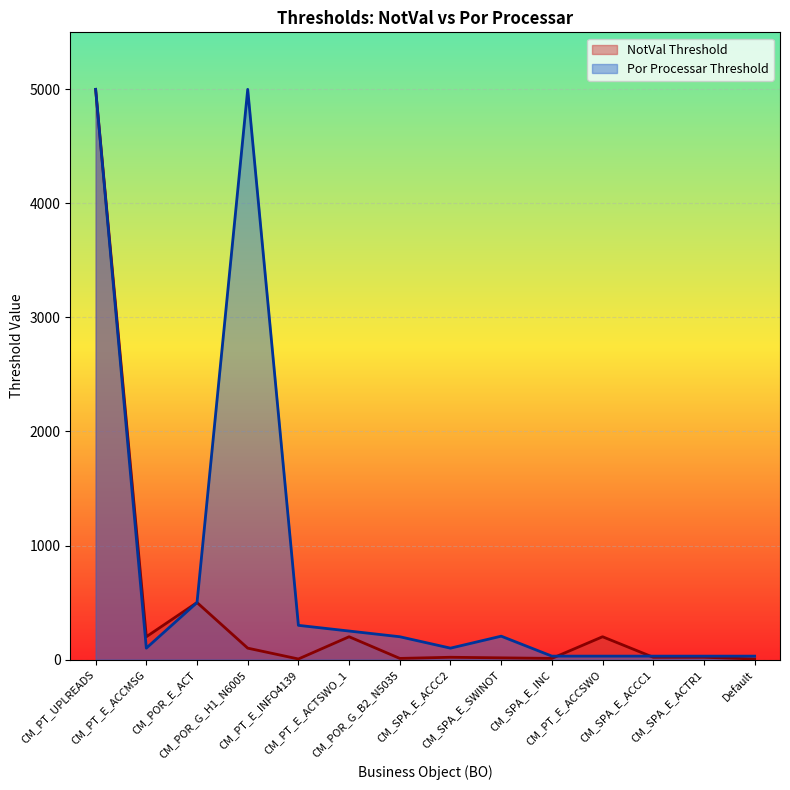

What is the greatest value displayed?

5000